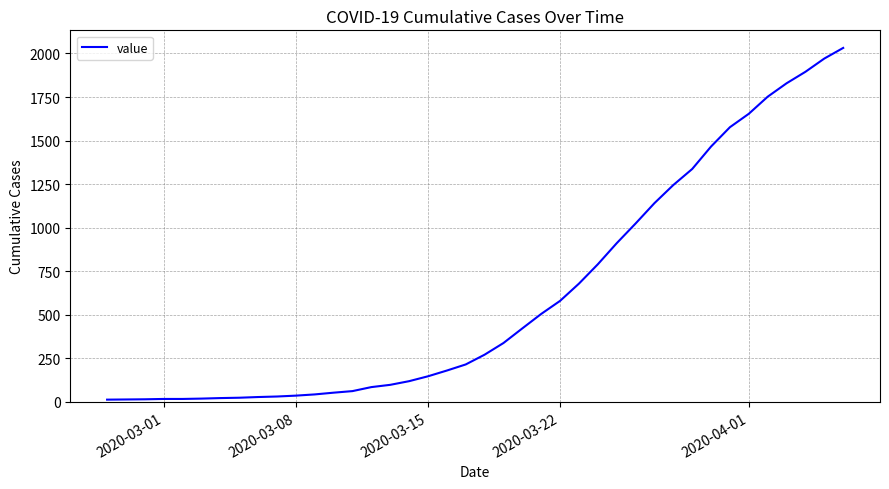

What is the greatest value displayed?

2032